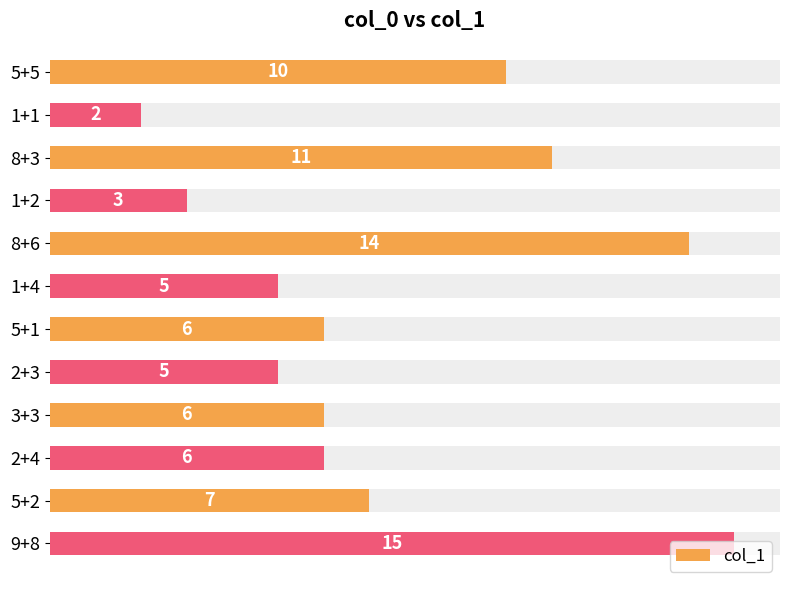

How many distinct data groups are displayed?

1